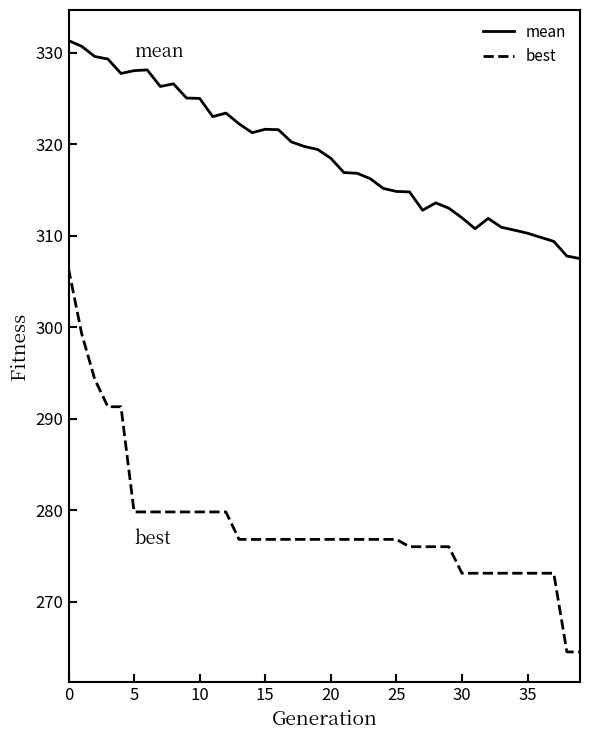

Which series has the largest range (max minus min)?

best